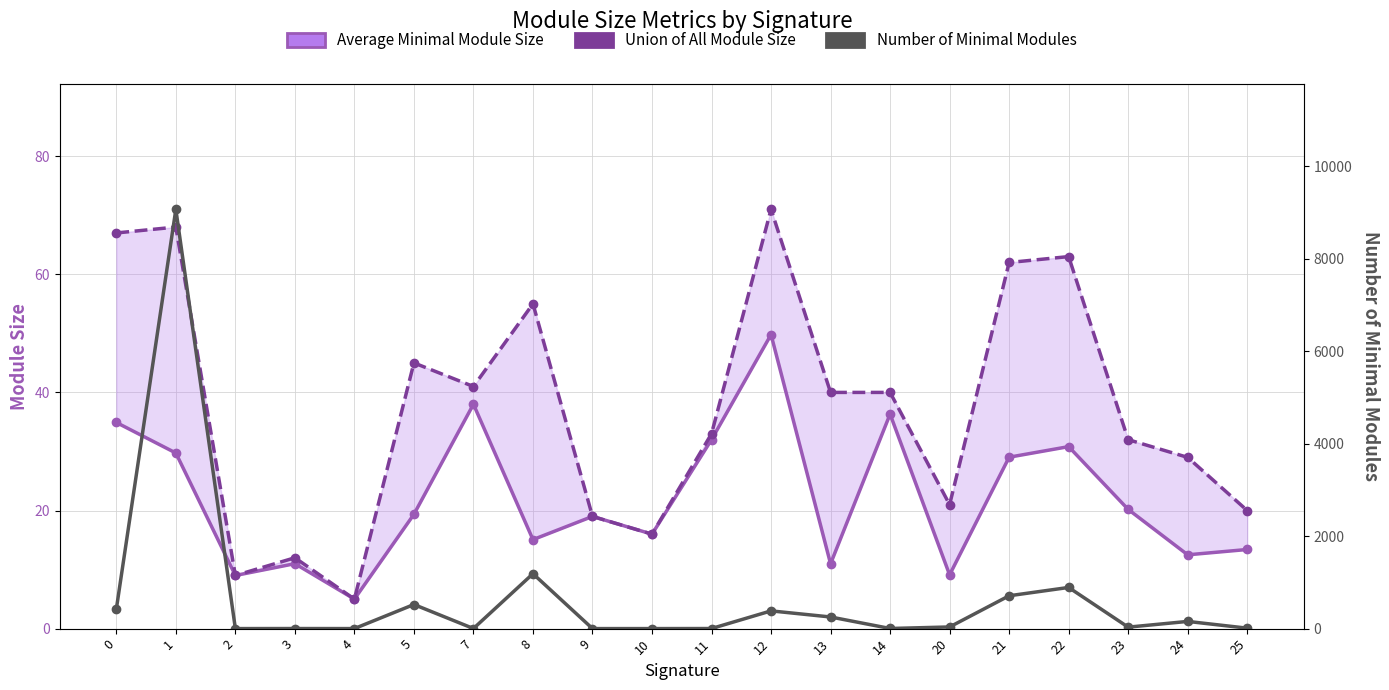

What is the total value across all series at 2?

19.0